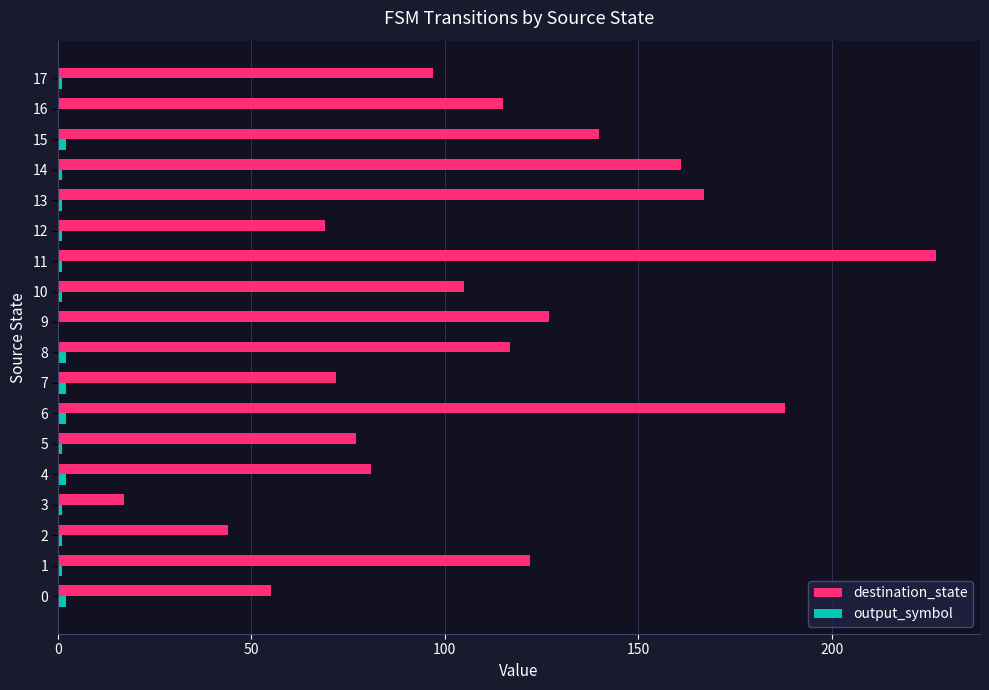

Between 7 and 8, which series saw the biggest shift?

destination_state